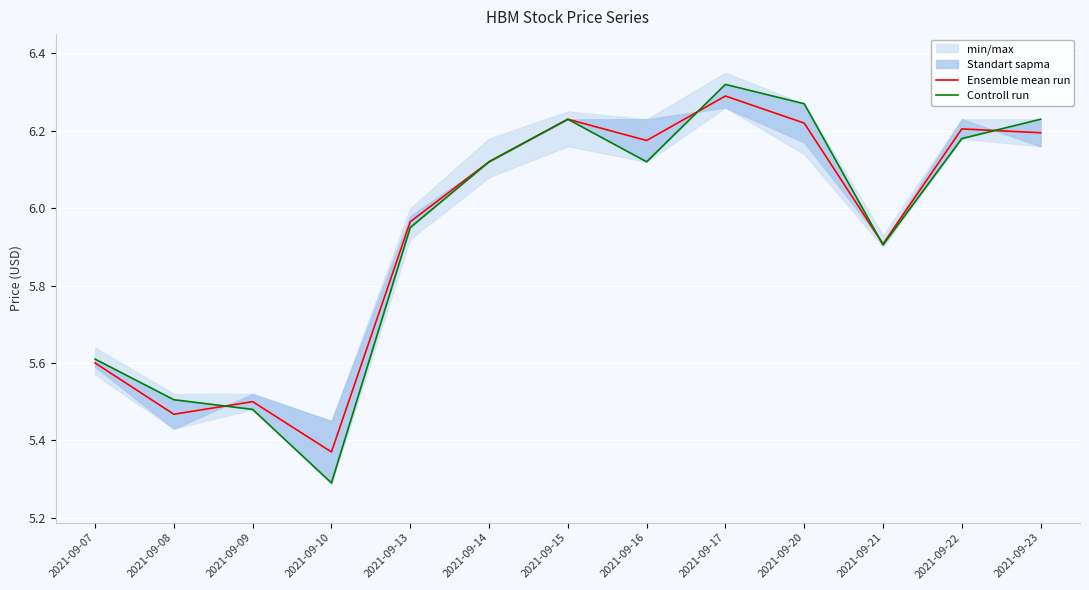

Is this an area chart (filled region under the line)?

No